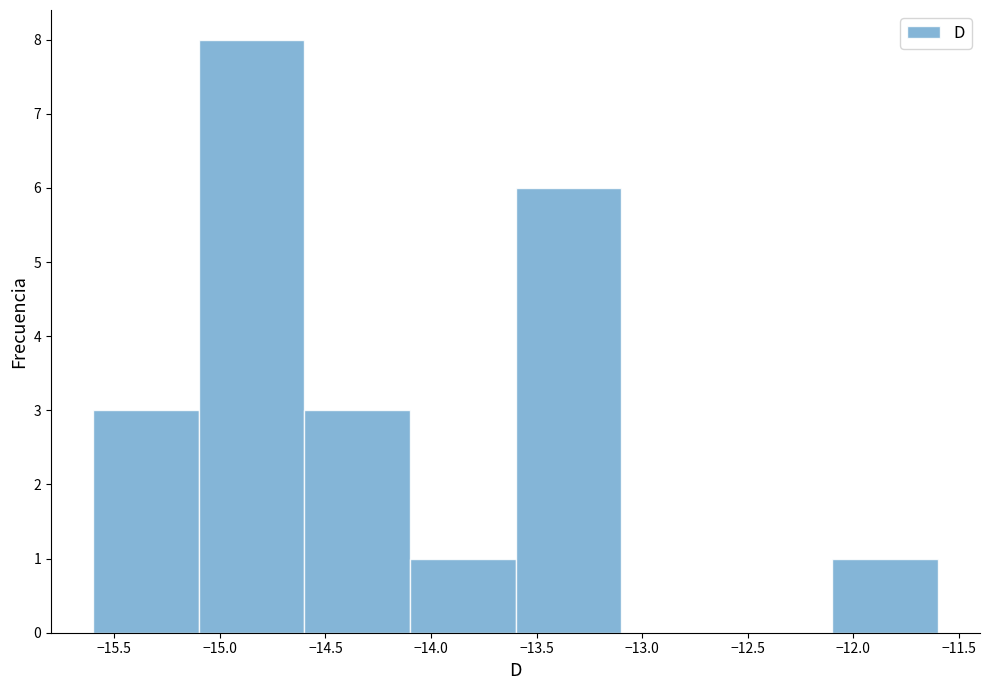

Reading left to right, transcribe this chart: for each bar, give the range it covers on the x-axis and its height. The values are not printed on the chart, so give them approximately, as read against the axis.

-15.6 to -15.1: 3
-15.1 to -14.6: 8
-14.6 to -14.1: 3
-14.1 to -13.6: 1
-13.6 to -13.1: 6
-13.1 to -12.6: 0
-12.6 to -12.1: 0
-12.1 to -11.6: 1